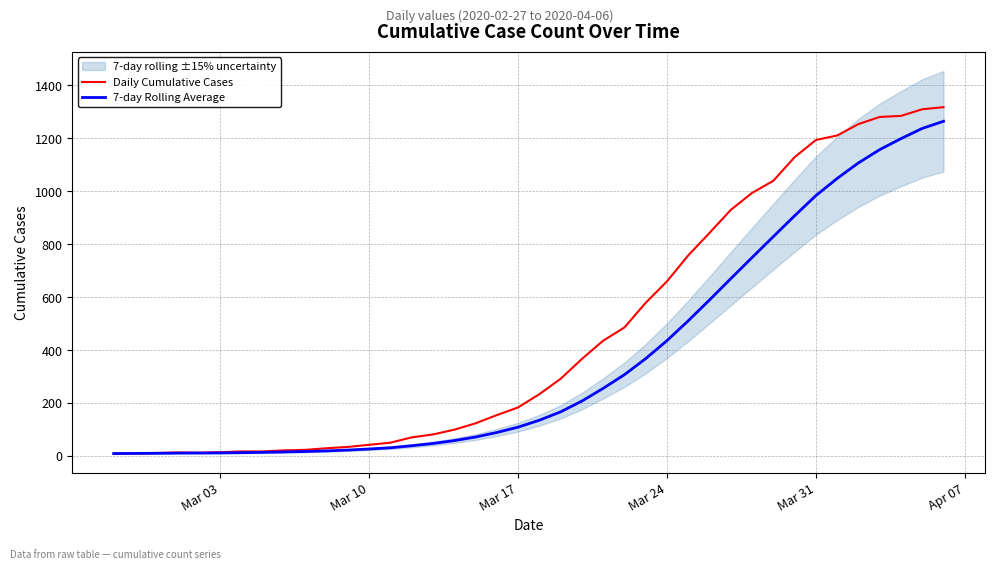

True or false: 7-day Rolling Average and Daily Cumulative Cases cross at least once.

False